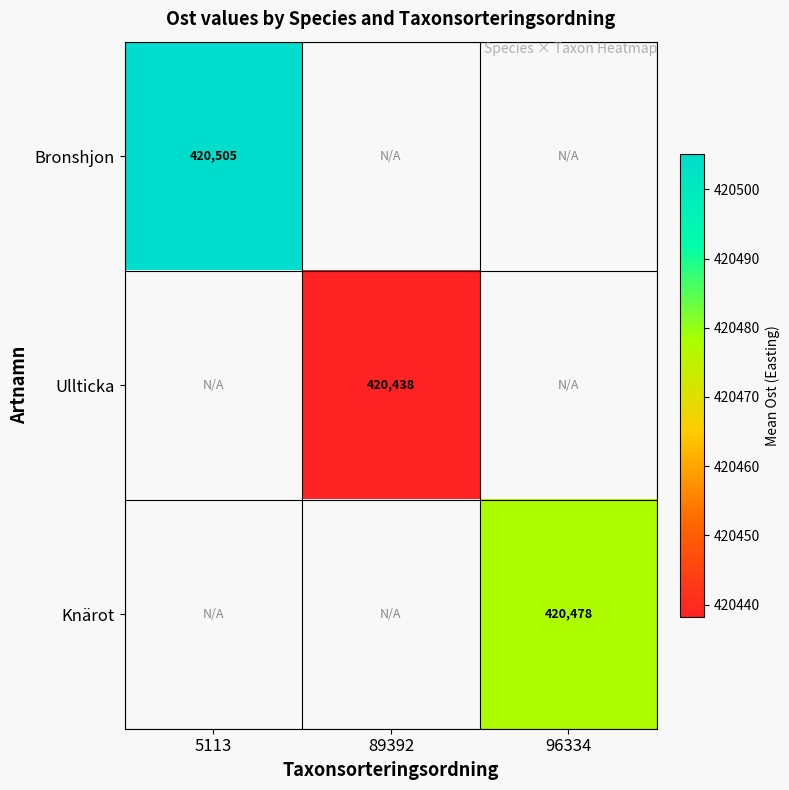

Count the number of data series in this chart.

3